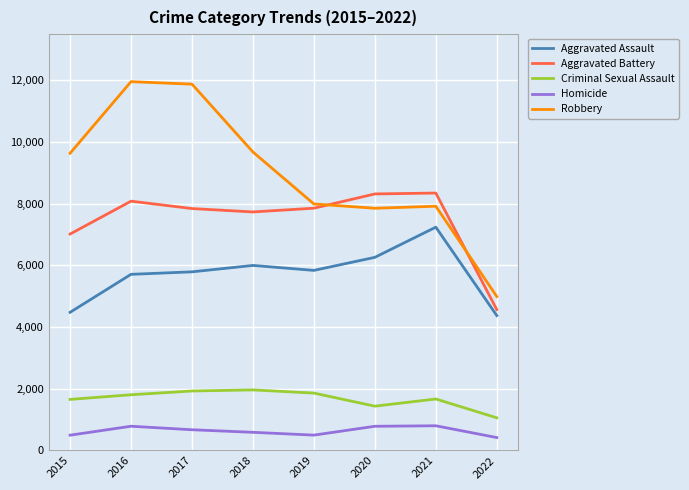

List the series in order of their peak value, highest first.

Robbery, Aggravated Battery, Aggravated Assault, Criminal Sexual Assault, Homicide